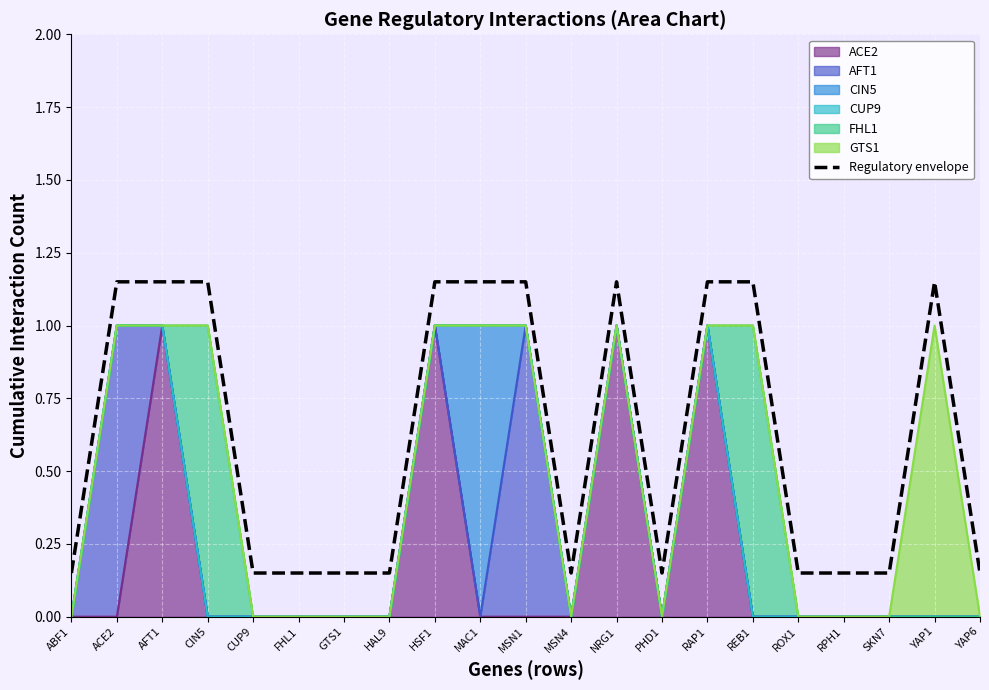

What is the difference between the second highest and minimum values?

1.0